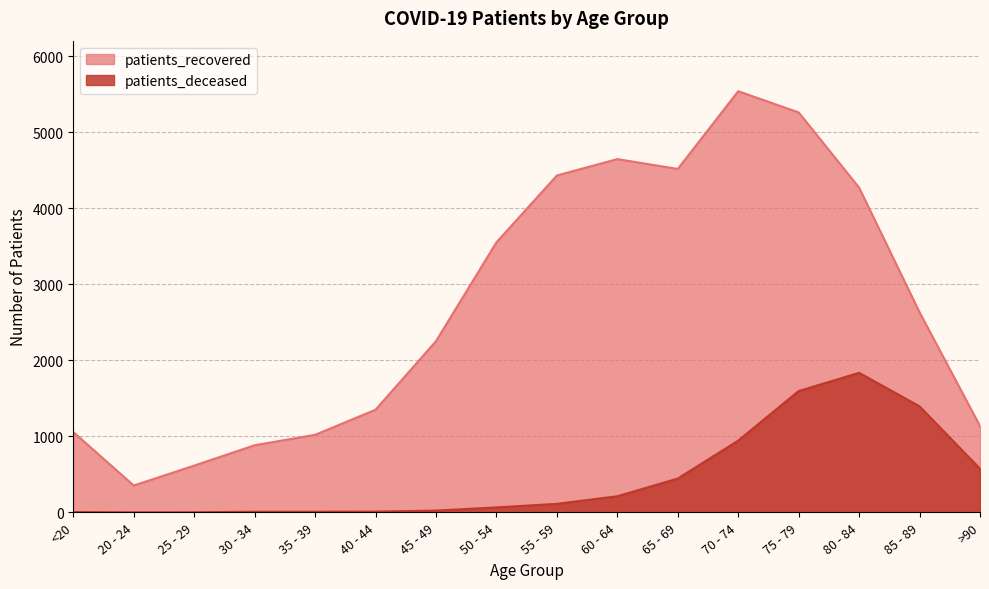

How many interior local valleys does the patients_deceased series have?

1